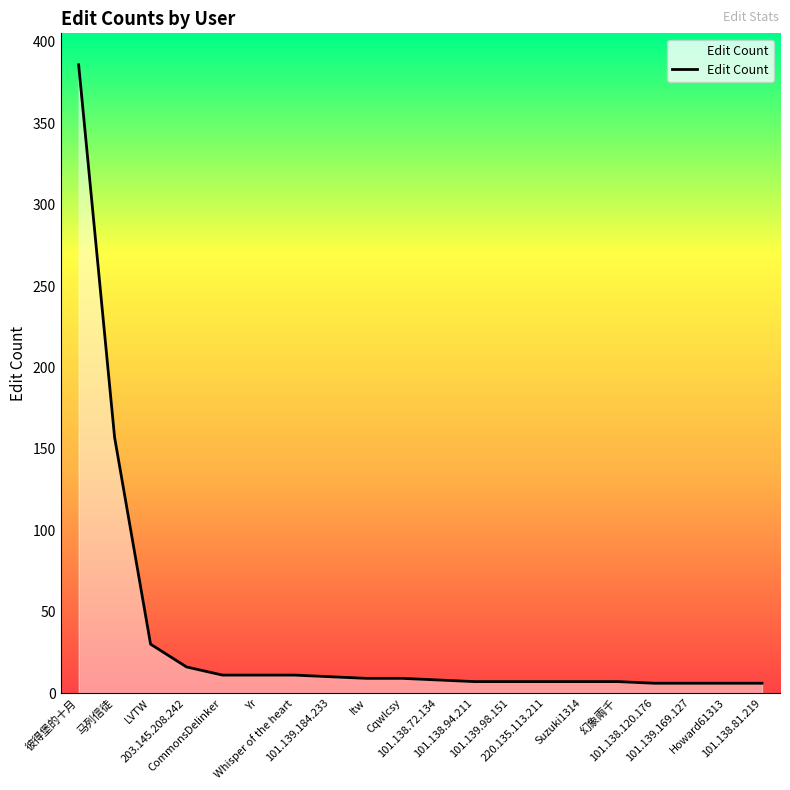

What is the difference between the maximum and minimum values?

380